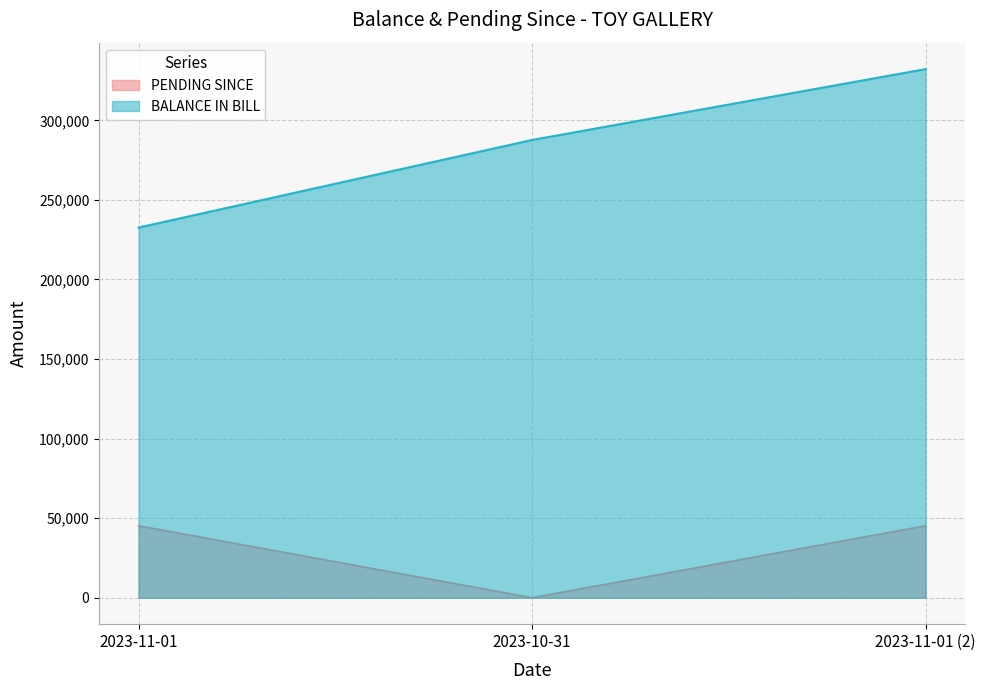

What is the maximum value for PENDING SINCE?

45240